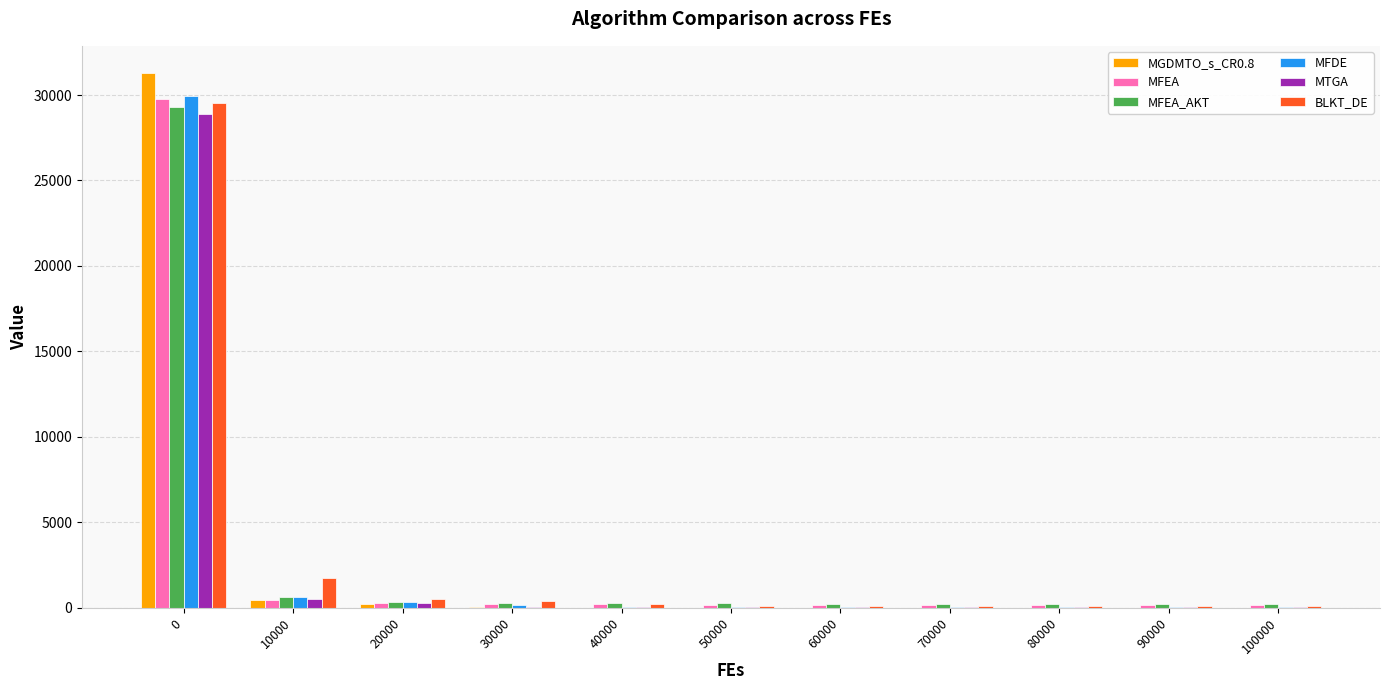

What is the approximate value of MTGA at 60000?

51.9